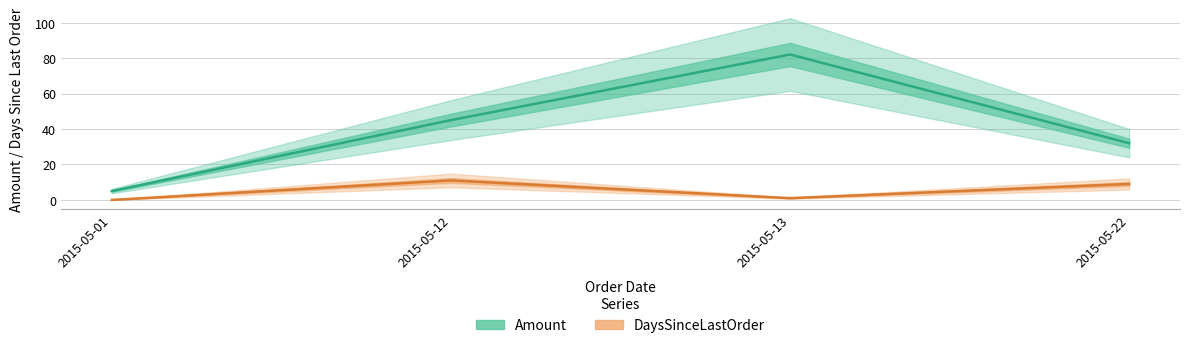

Where is DaysSinceLastOrder nearest to the value 5?

2015-05-13